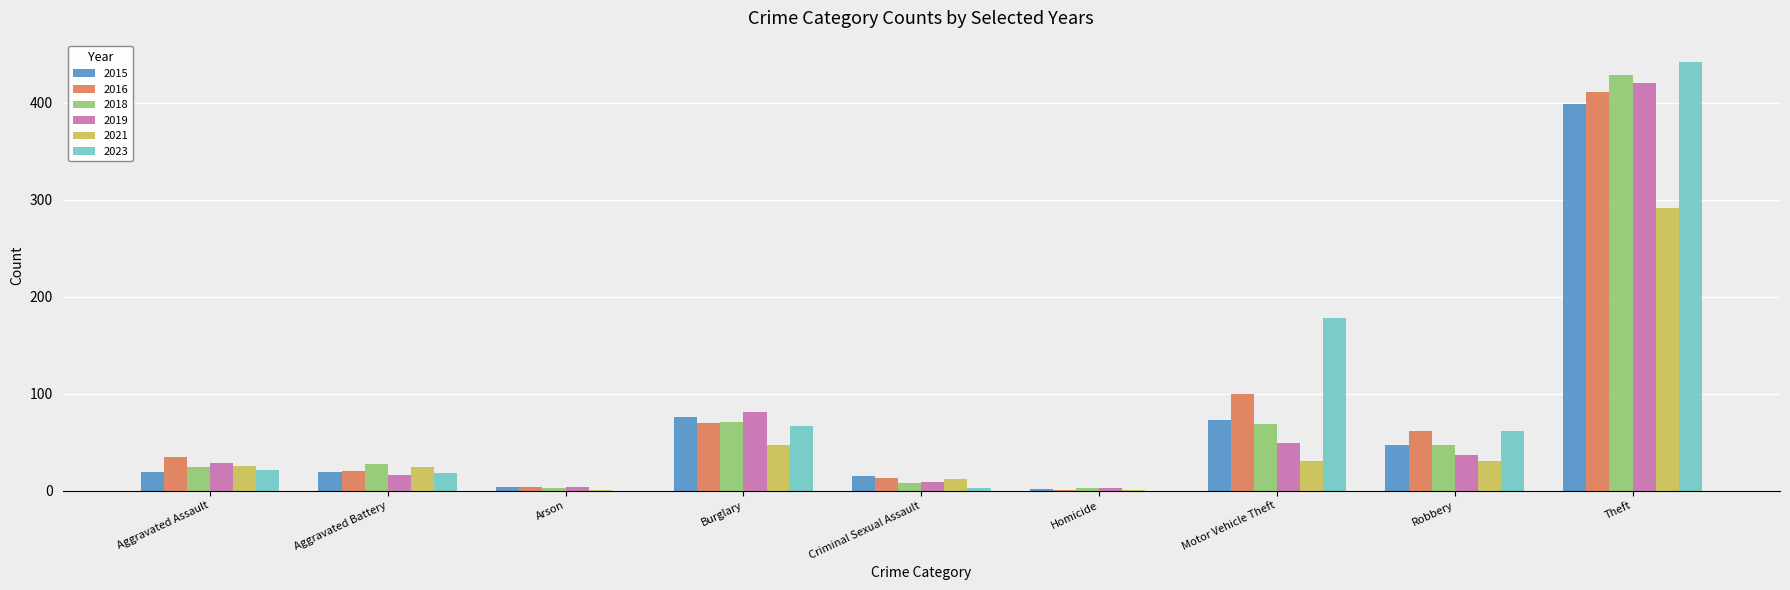

Between Aggravated Battery and Motor Vehicle Theft, which series saw the biggest shift?

2023